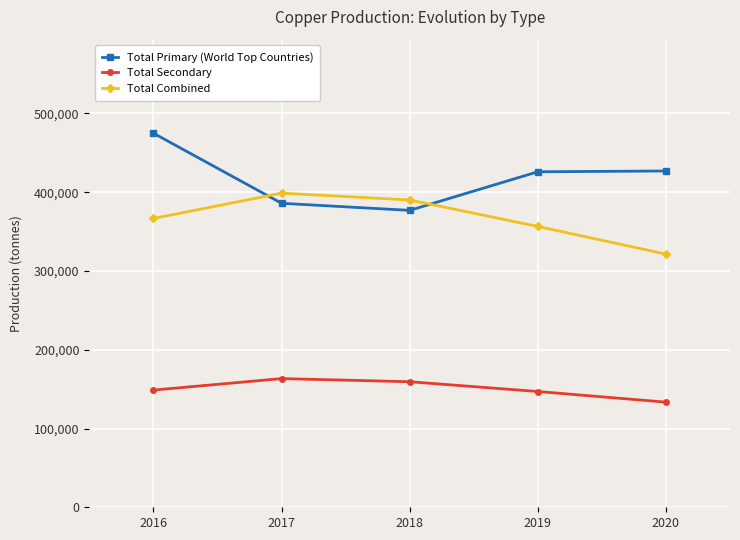

What are all the series names shown in the legend?

Total Primary (World Top Countries), Total Secondary, Total Combined